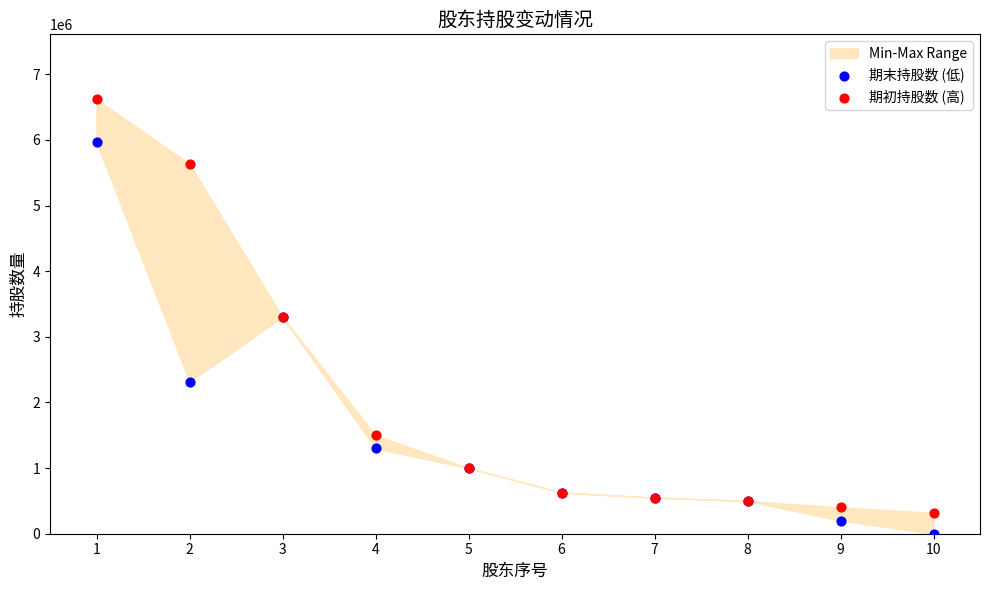

Which series has the widest spread of Y values?

期初持股数 (高)